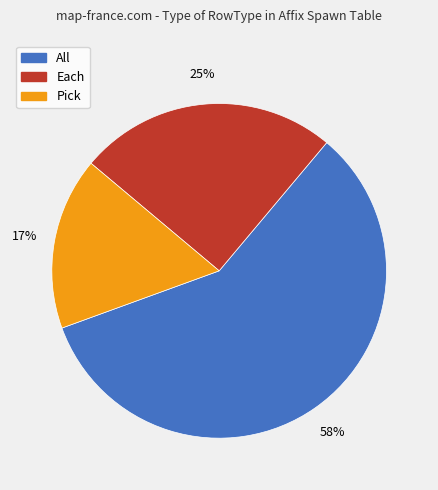

Is there a majority slice in this chart?

Yes